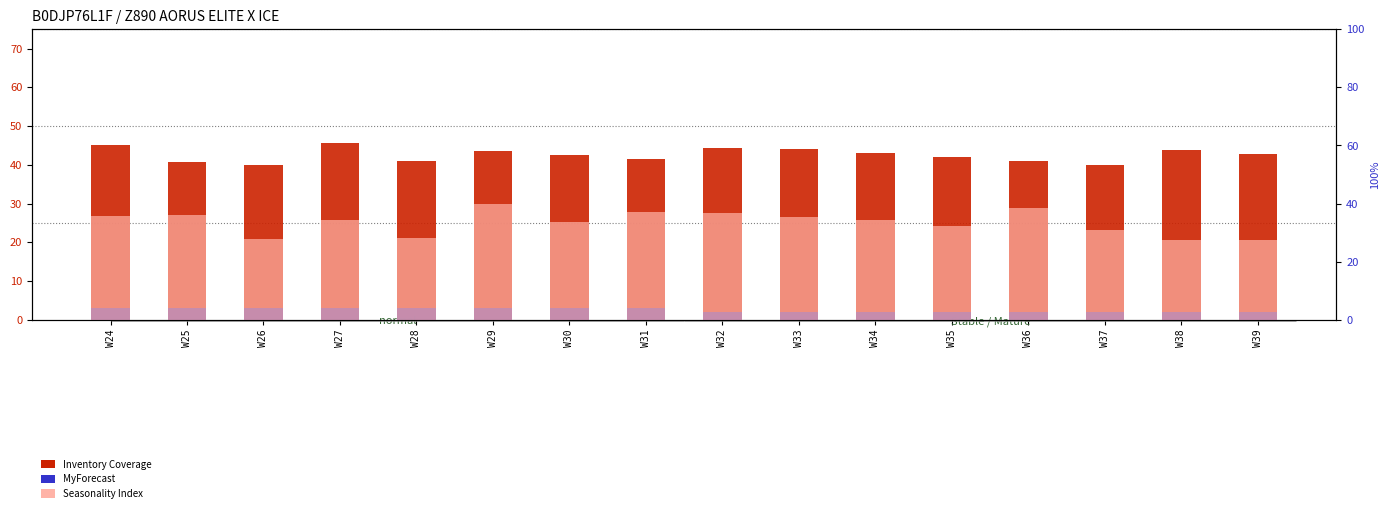

Which series has the largest total across all categories?

Inventory Coverage